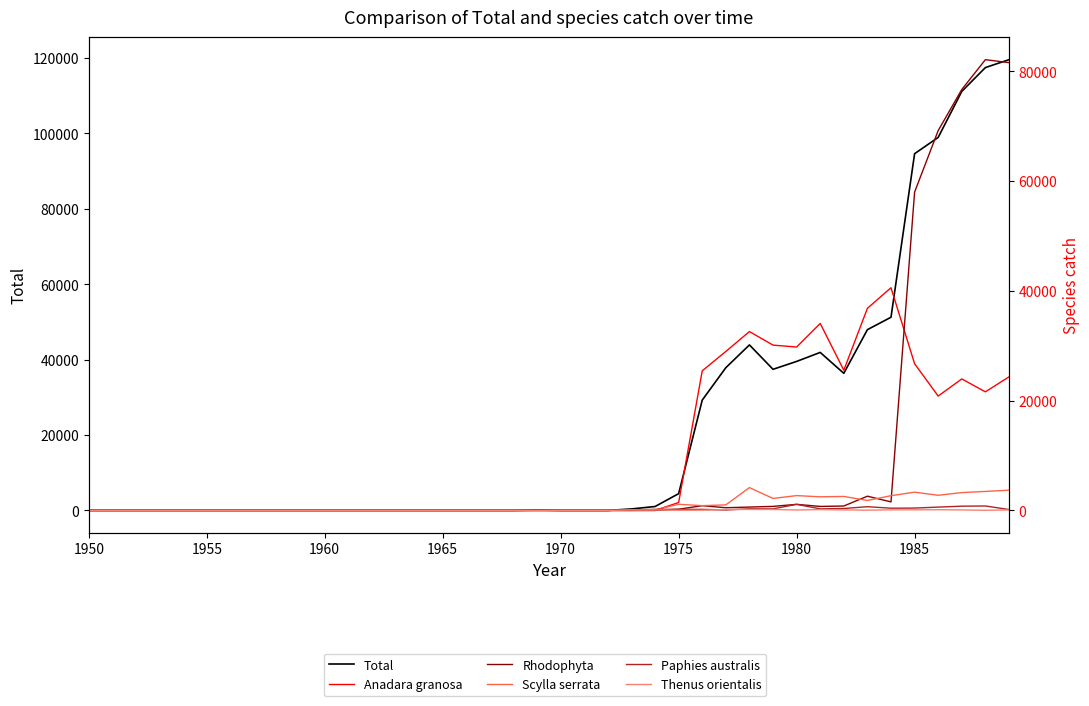

True or false: Rhodophyta and Thenus orientalis intersect in this chart.

True